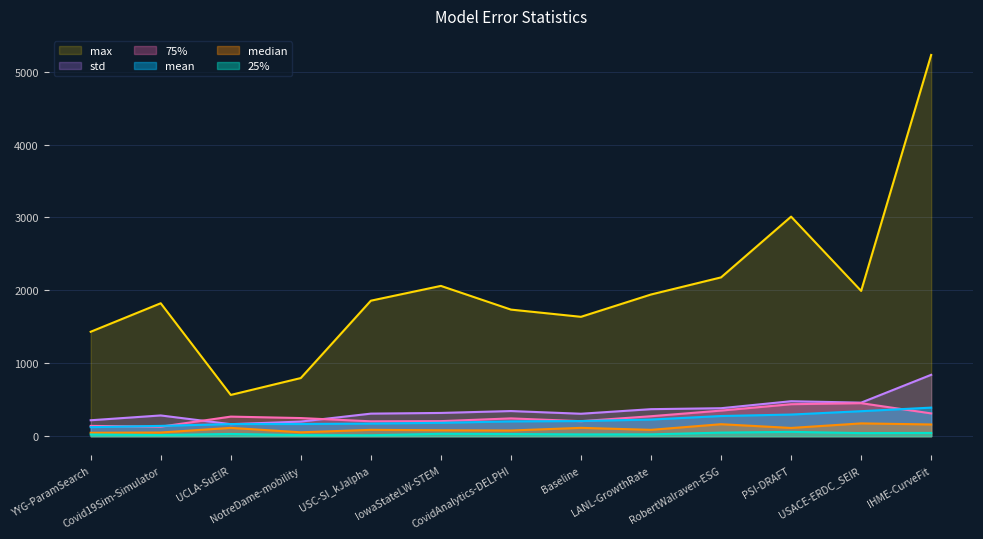

At which category does 25% reach its first local valley?

Covid19Sim-Simulator